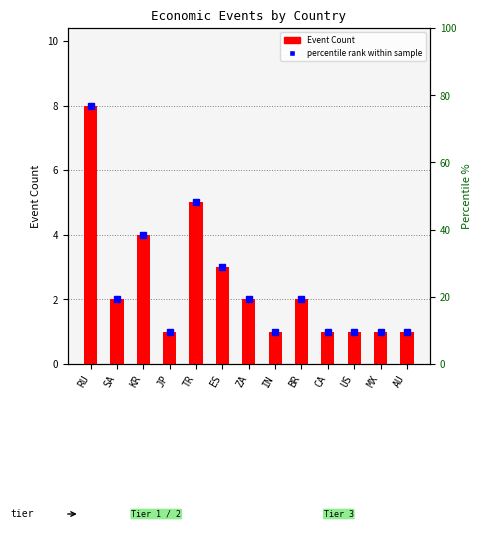

Read the value at KR.

4